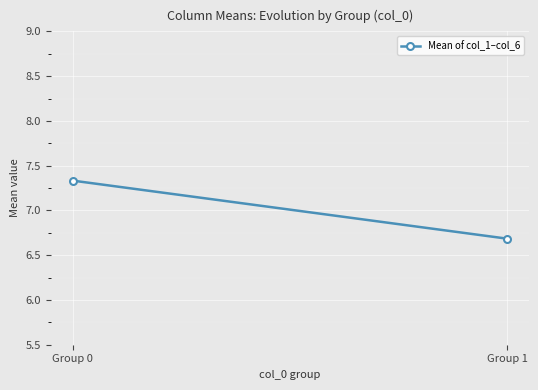

Which has a higher value, Group 0 or Group 1?

Group 0